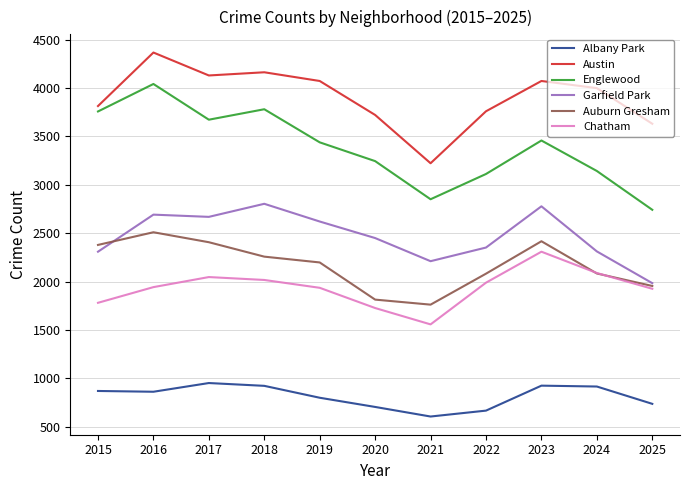

True or false: Auburn Gresham has a value of 2406 at 2017.

True